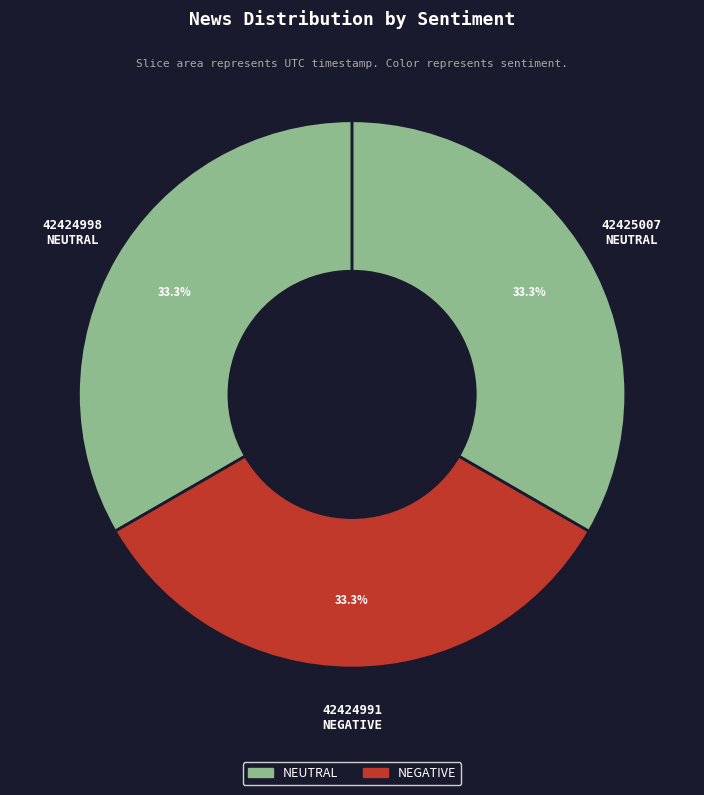

How many slices are in this pie chart?

3